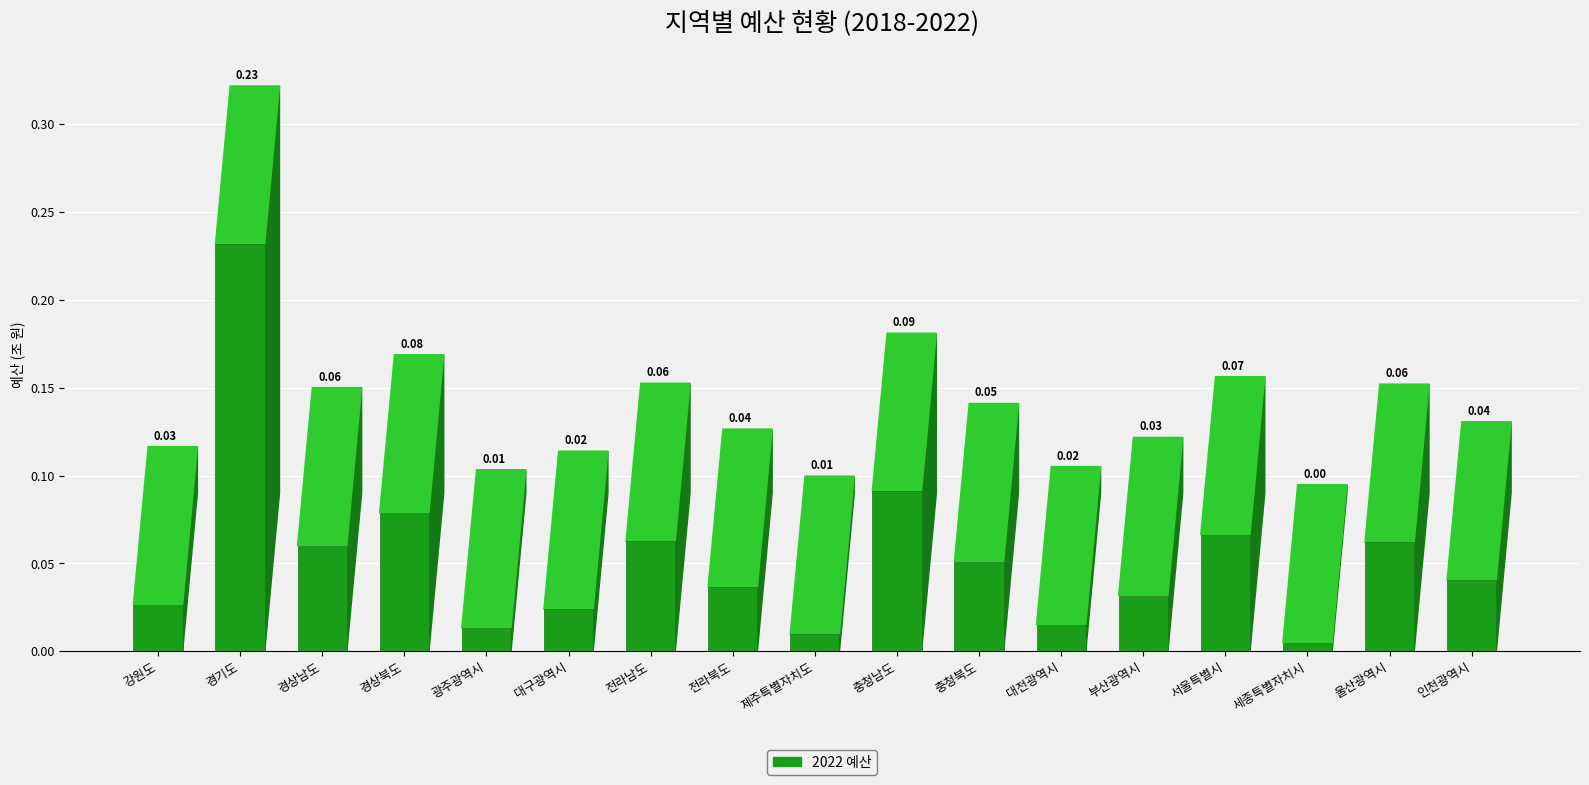

What is the sum of all values?

0.9